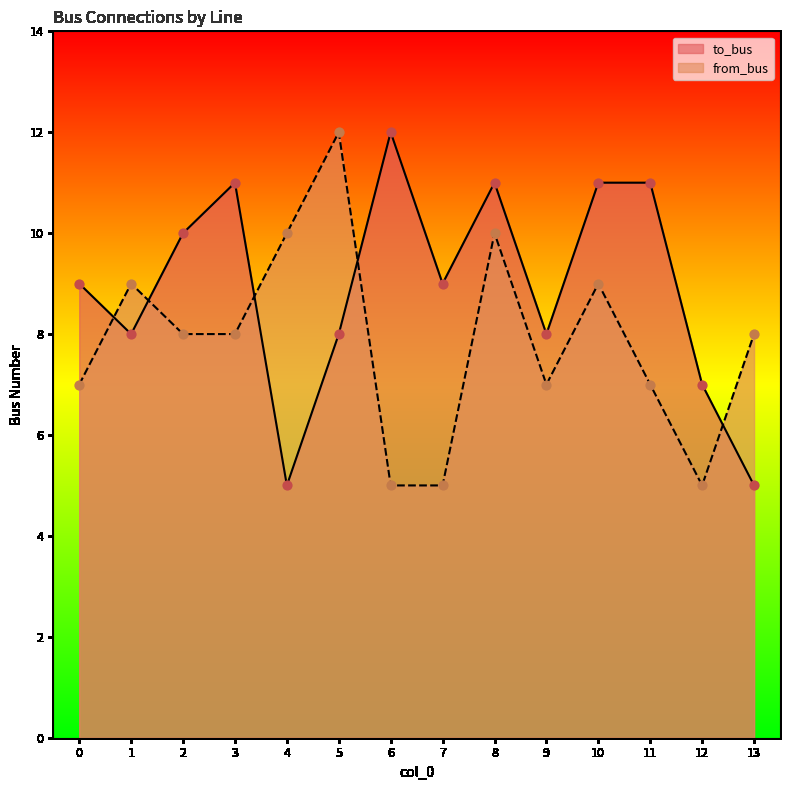

Which series has the largest total across all categories?

to_bus